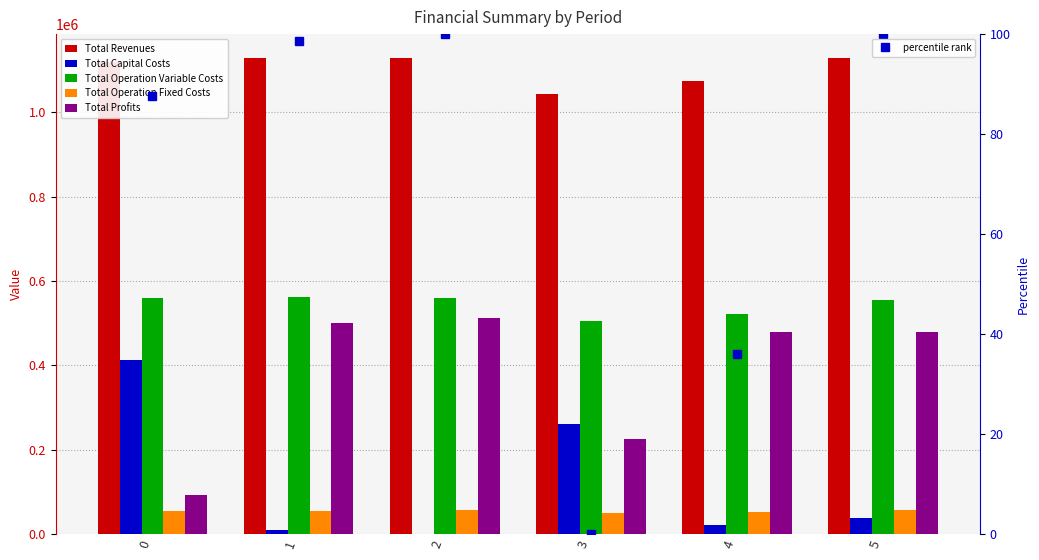

Between 0 and 3, which series saw the biggest shift?

Total Capital Costs